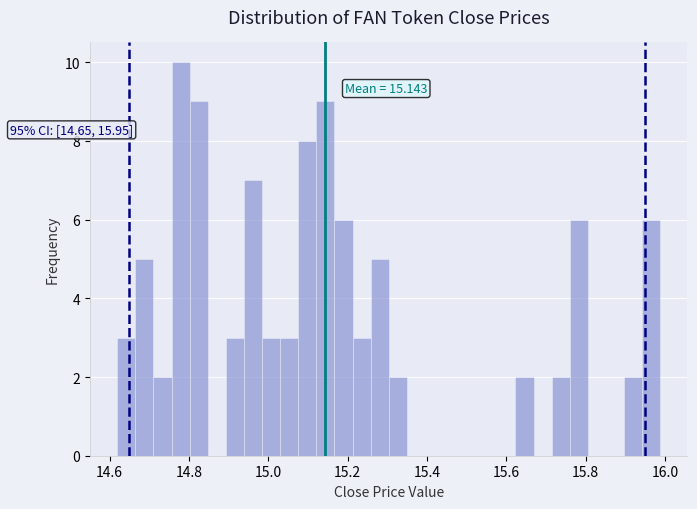

Read against the x-axis, roughly where is the centre of the tallest bar?

14.78